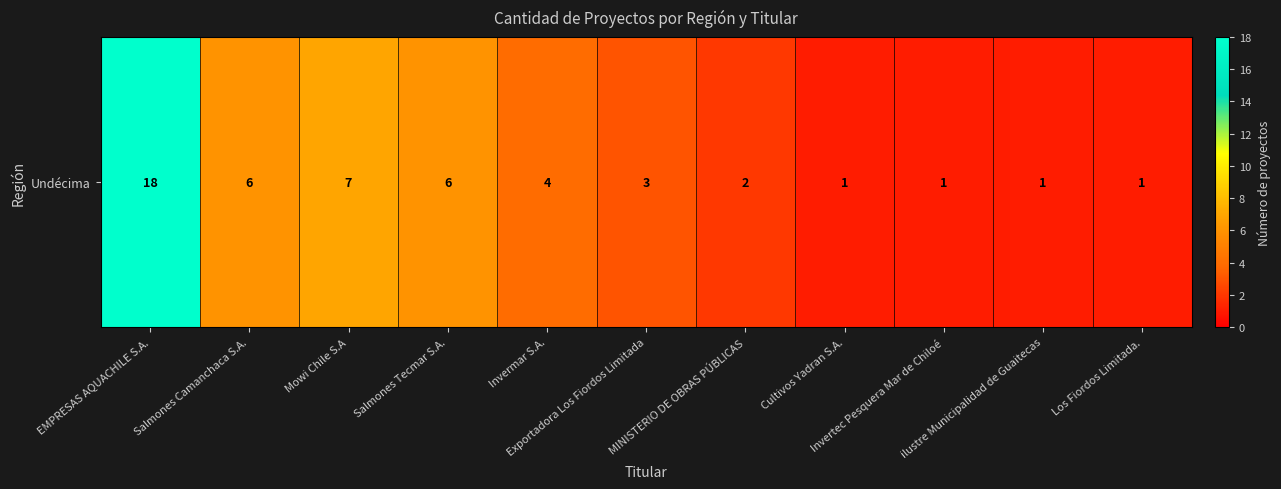

The chart shows a value of 1 at Los Fiordos Limitada.. True or false?

True